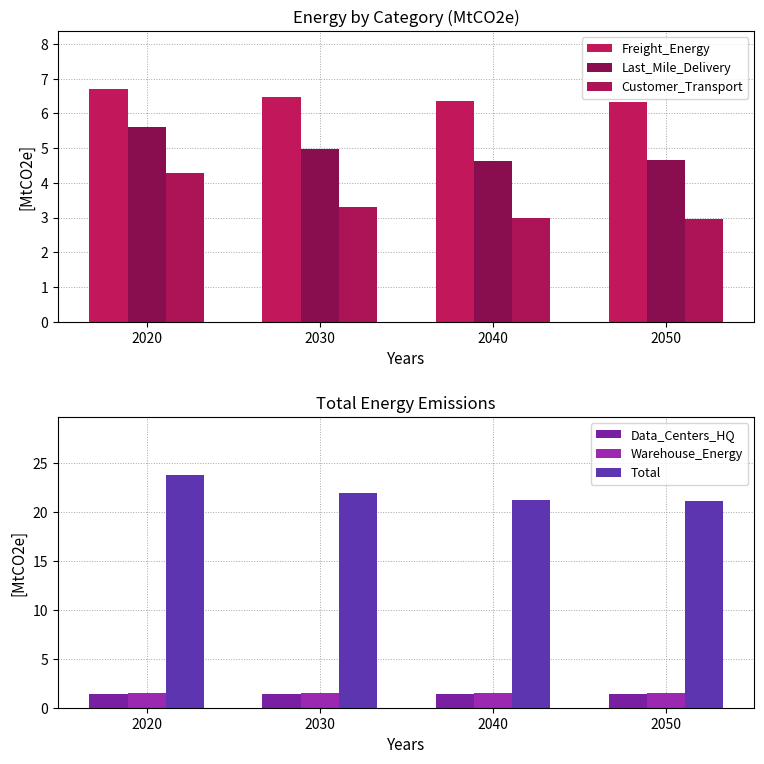

True or false: Warehouse_Energy has a value of 1.5 at 2040.

True